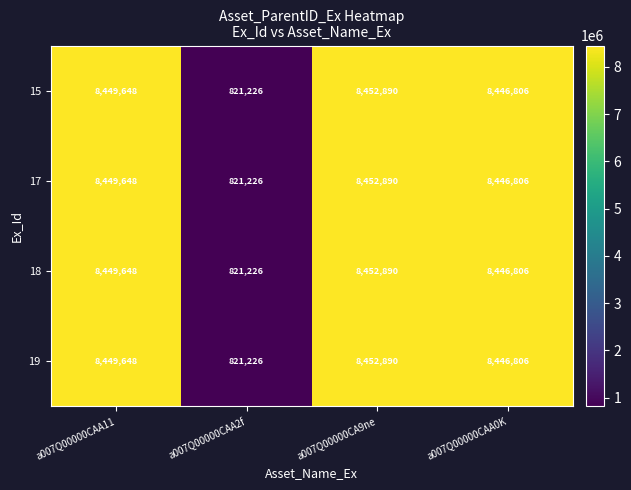

How many values in the 18 series are below 8449648?

2